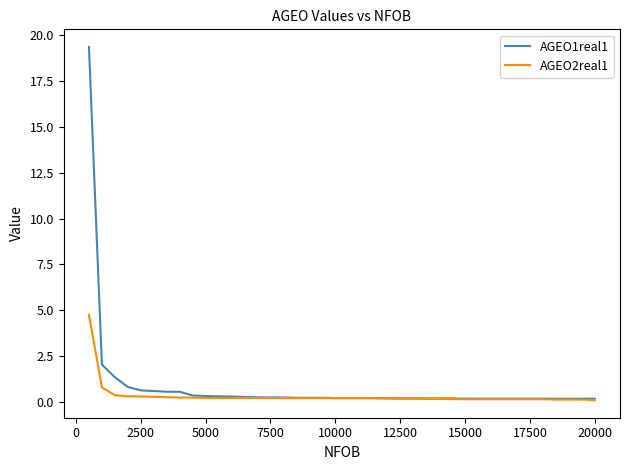

What are all the series names shown in the legend?

AGEO1real1, AGEO2real1